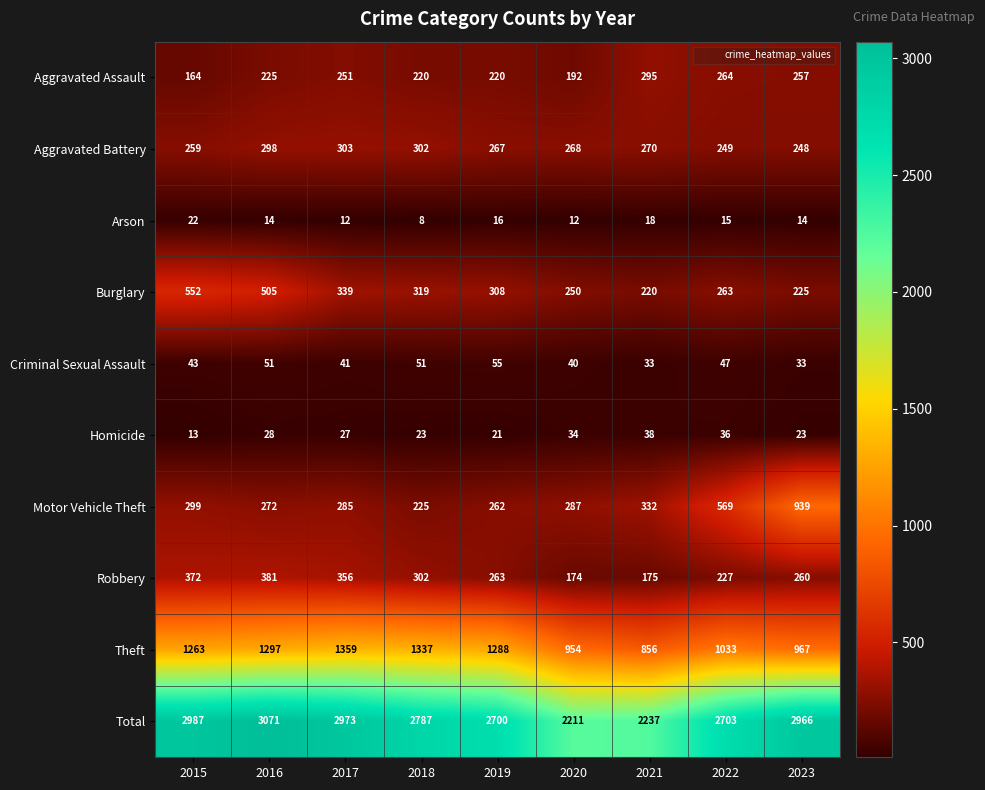

At how many categories does at least one series exceed 2231?

8